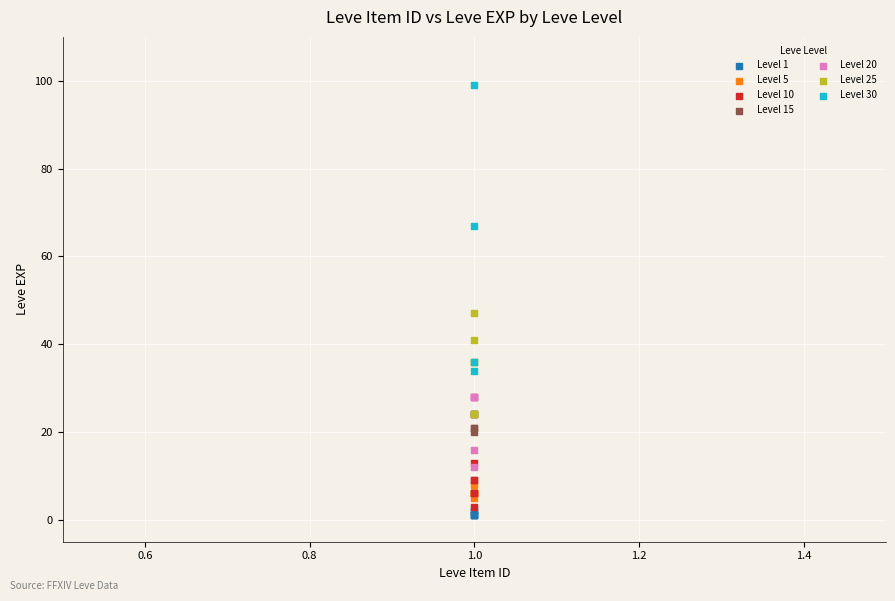

Which series contains the highest Y value?

Level 30